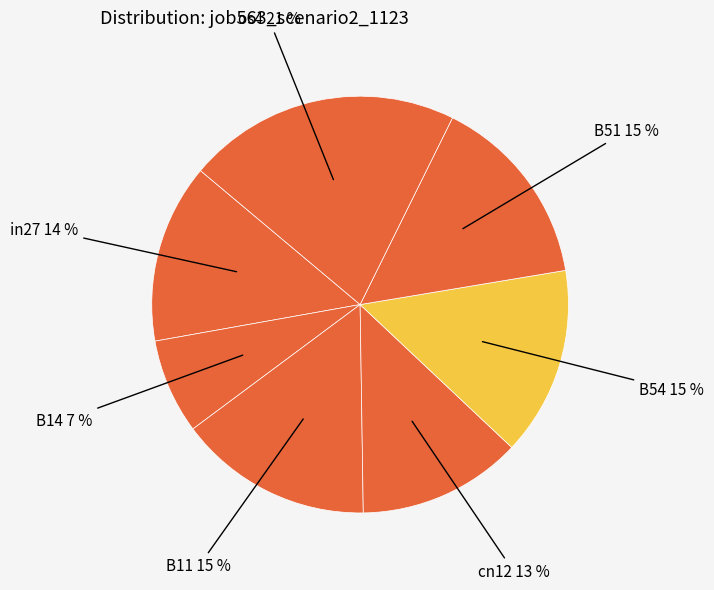

How many segments does this pie chart have?

7